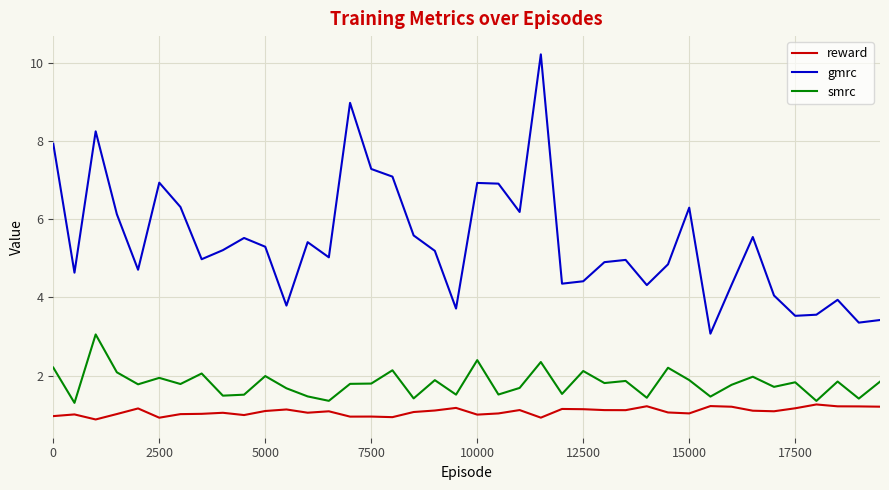

Which series has the largest total across all categories?

gmrc